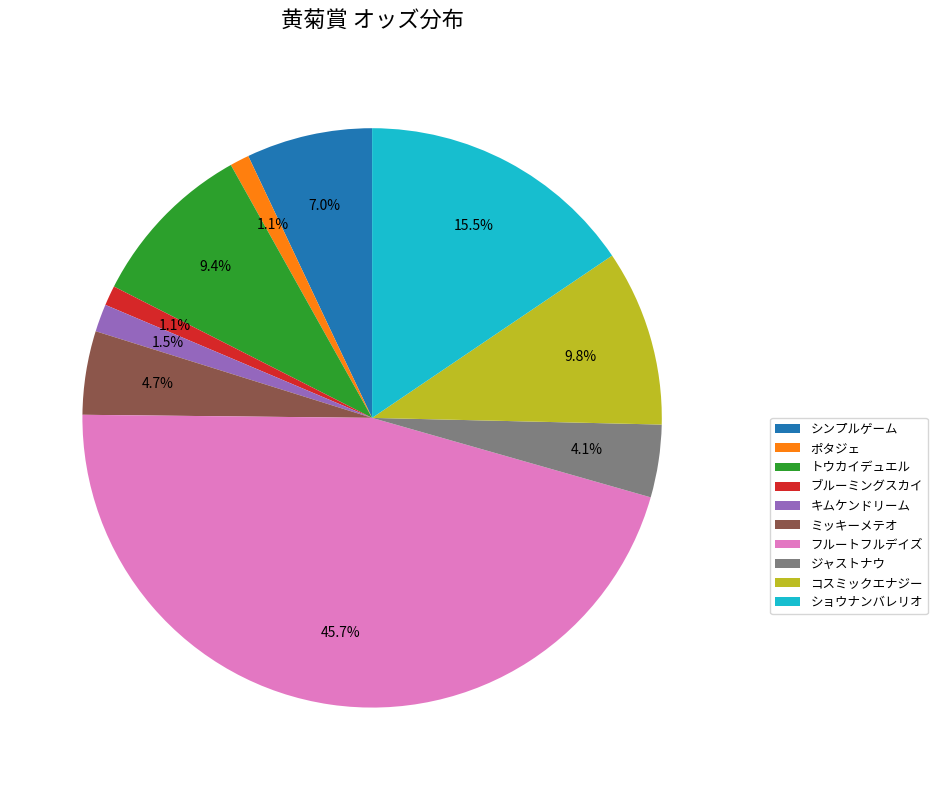

Does any single category account for the majority?

No